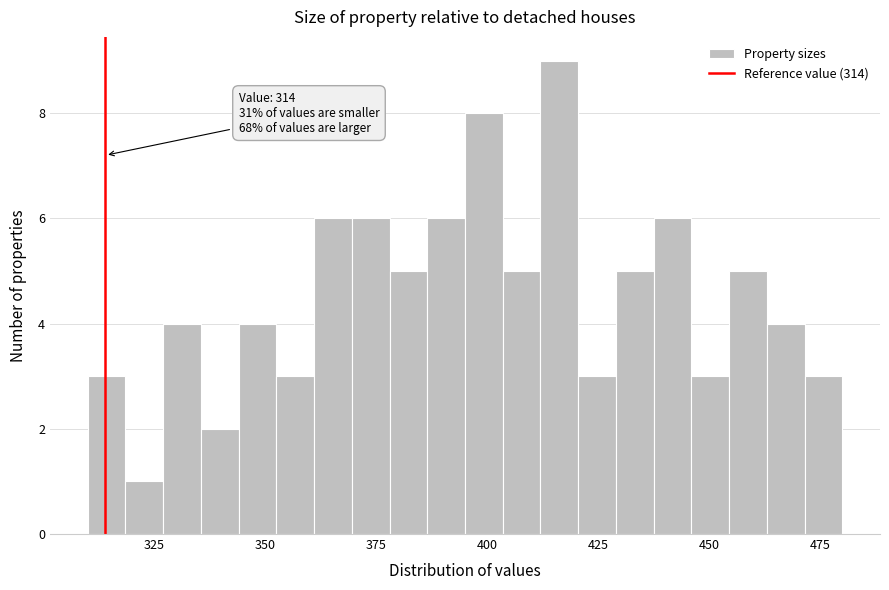

Read against the x-axis, roughly where is the centre of the tallest bar?

415